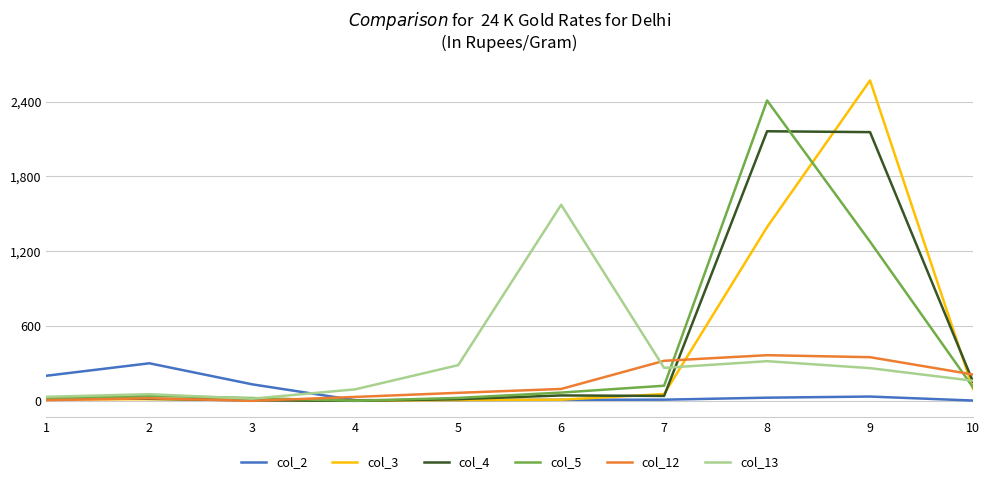

What is the difference between the second highest and minimum values in the col_4 series?

2156